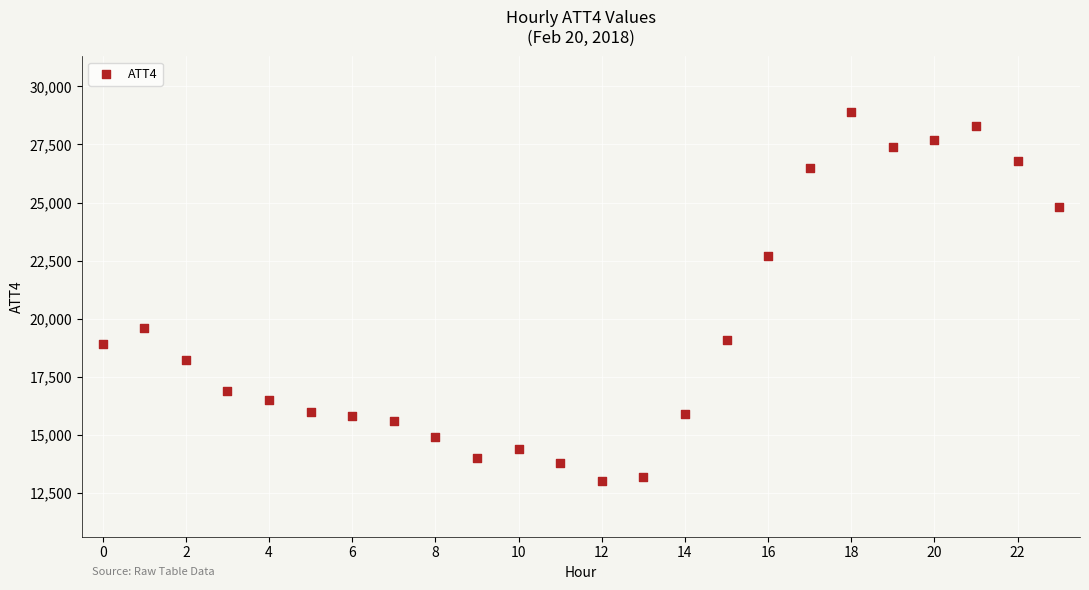

What is the range of Y values (max minus min)?

15900